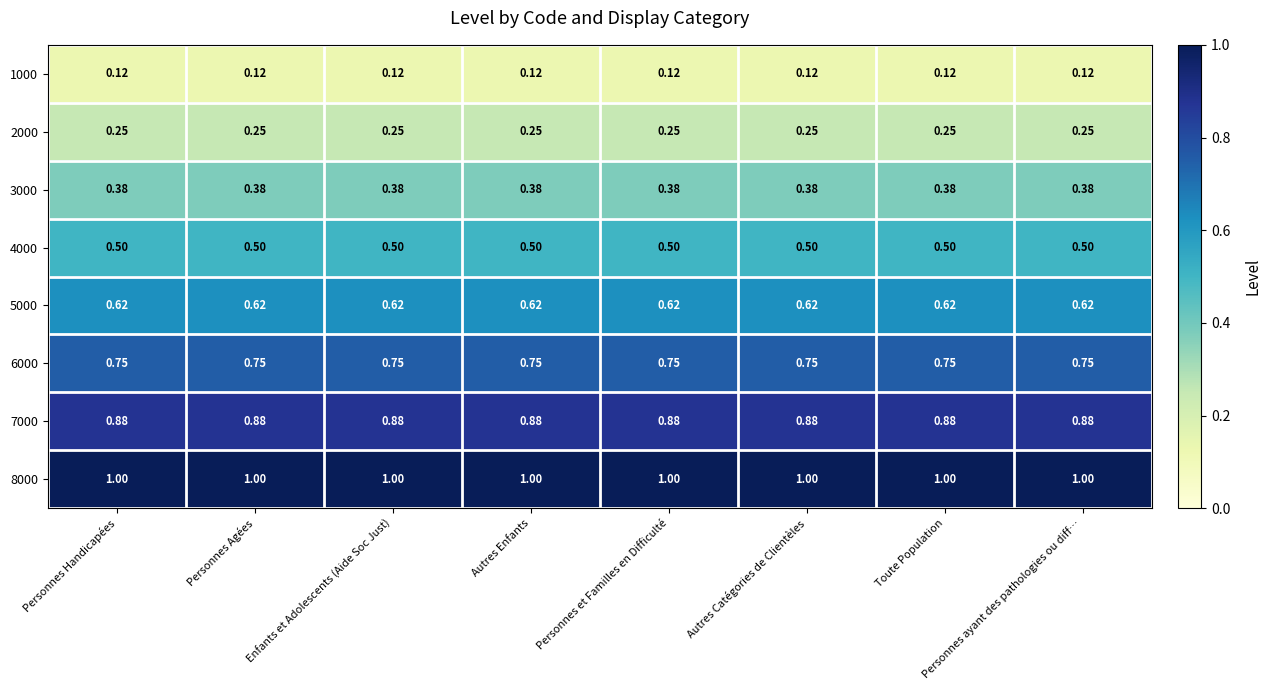

At how many categories does at least one series exceed 0?

8